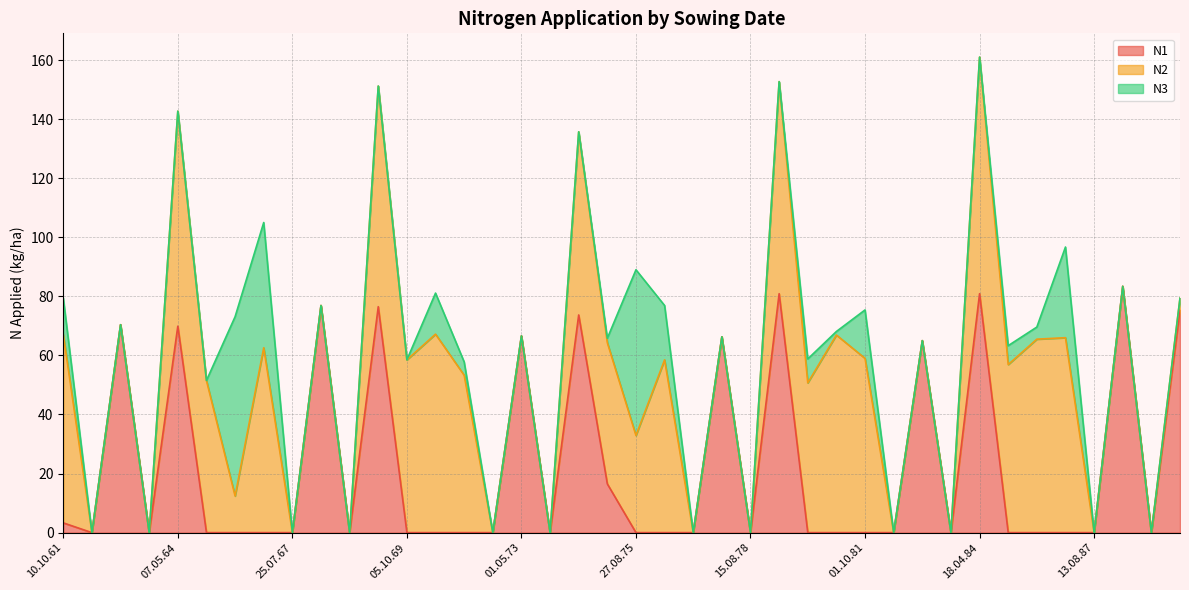

Which category has the lowest value in the N3 series?

11.08.62